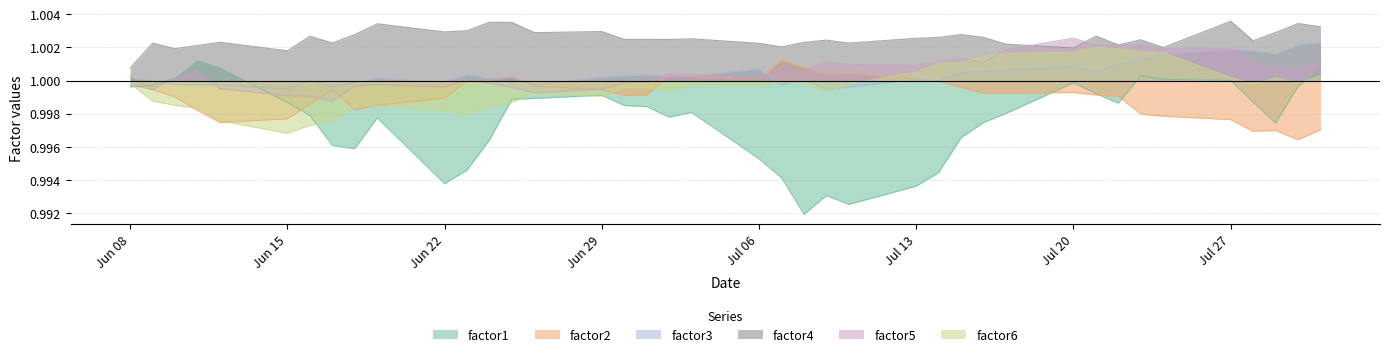

True or false: factor4 and factor3 intersect in this chart.

False